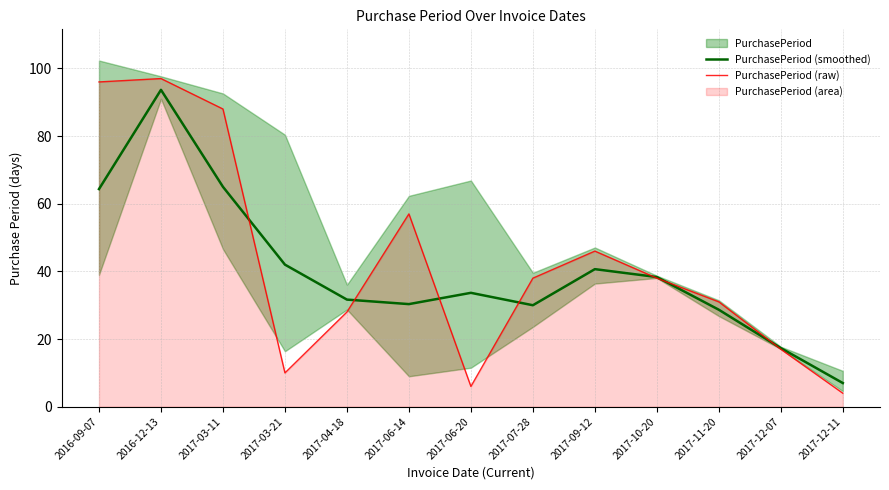

What is the smallest value displayed?

4.0